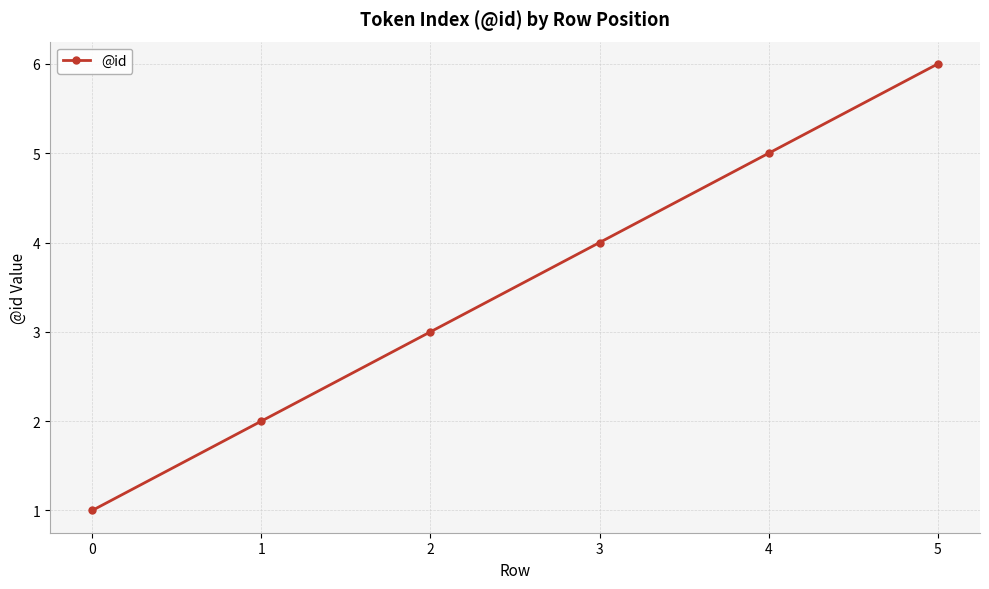

True or false: the data shows 5 at 4.

True